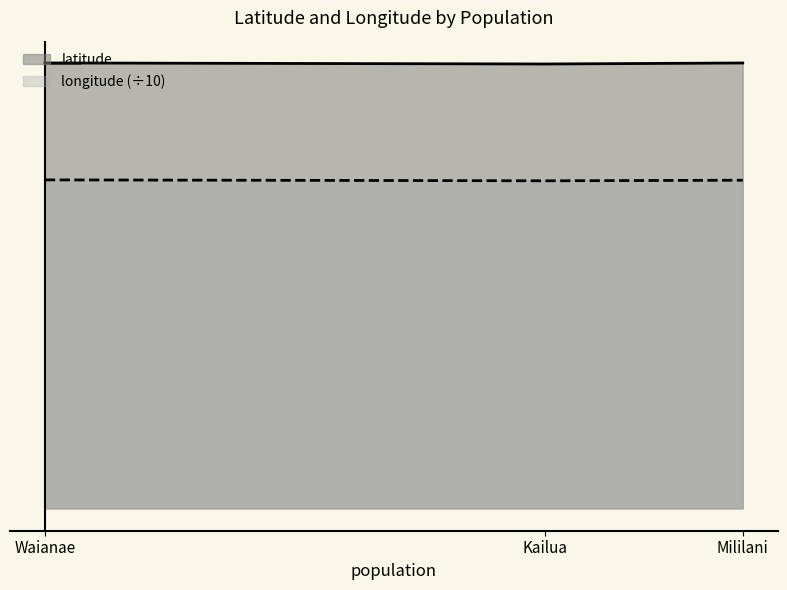

What is the value of the 3rd point from the left?

21.4